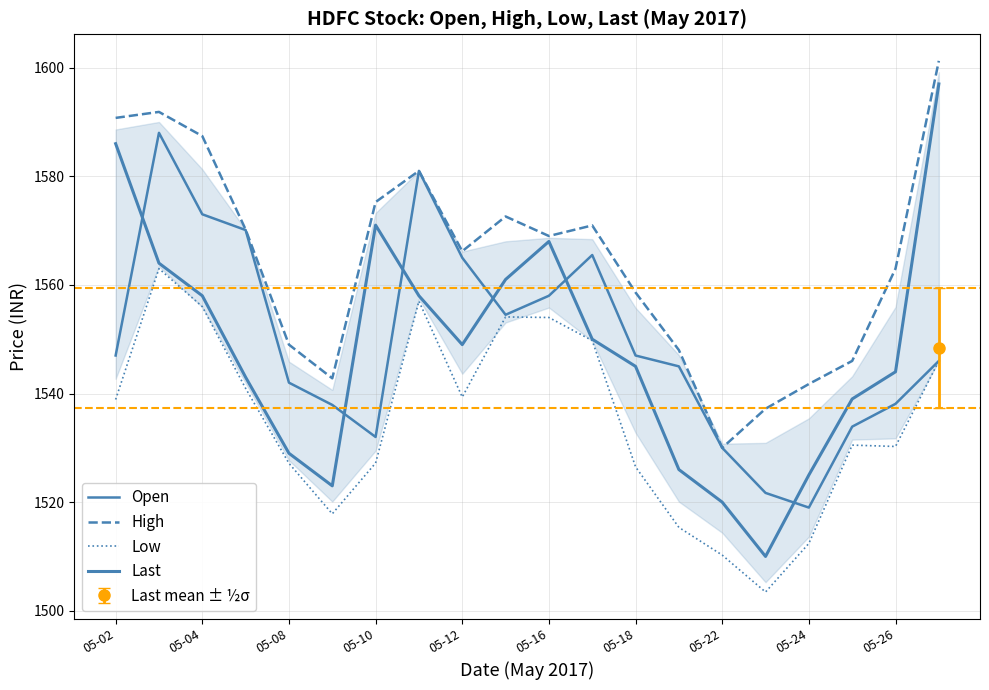

Where does the Low series first go above 1538?

05-02